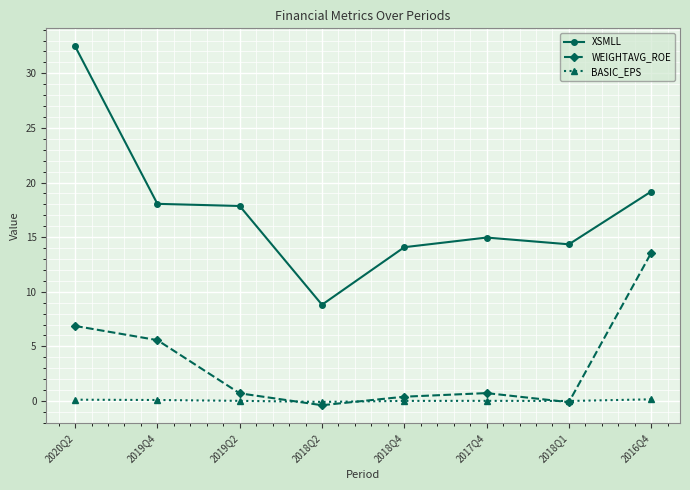

What value does the WEIGHTAVG_ROE series have at 2017Q4?

0.7